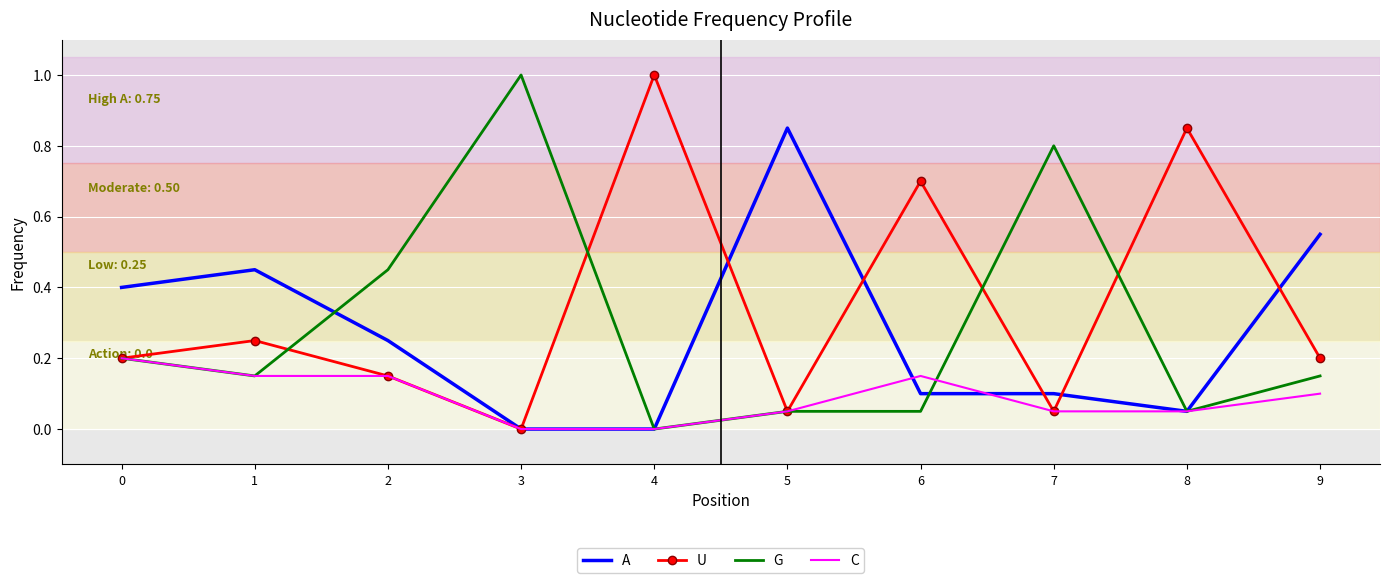

Rank the series at 6 from lowest to highest value.

G, A, C, U